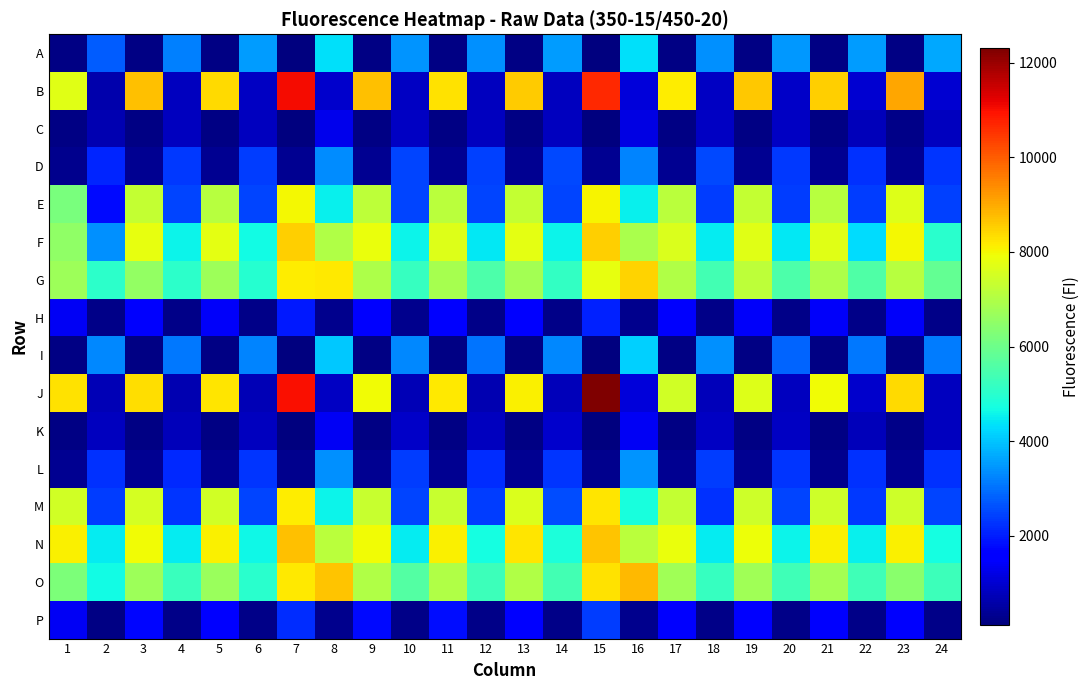

How many series are shown in this chart?

16